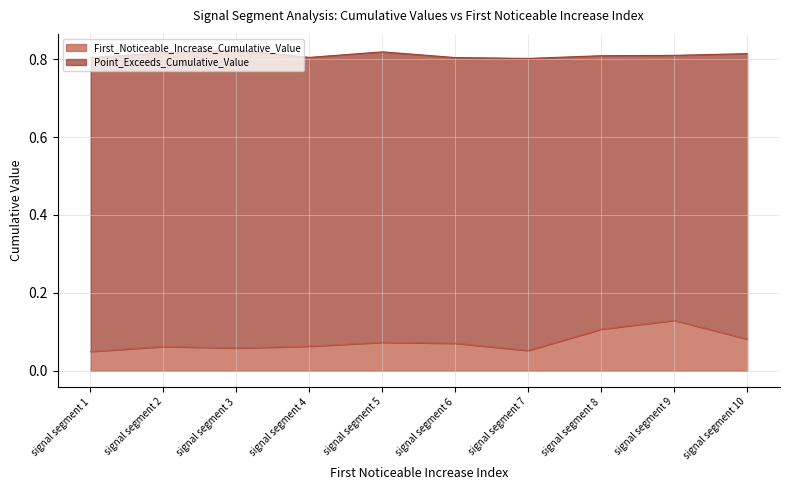

Does the chart display data point markers on the line(s)?

No